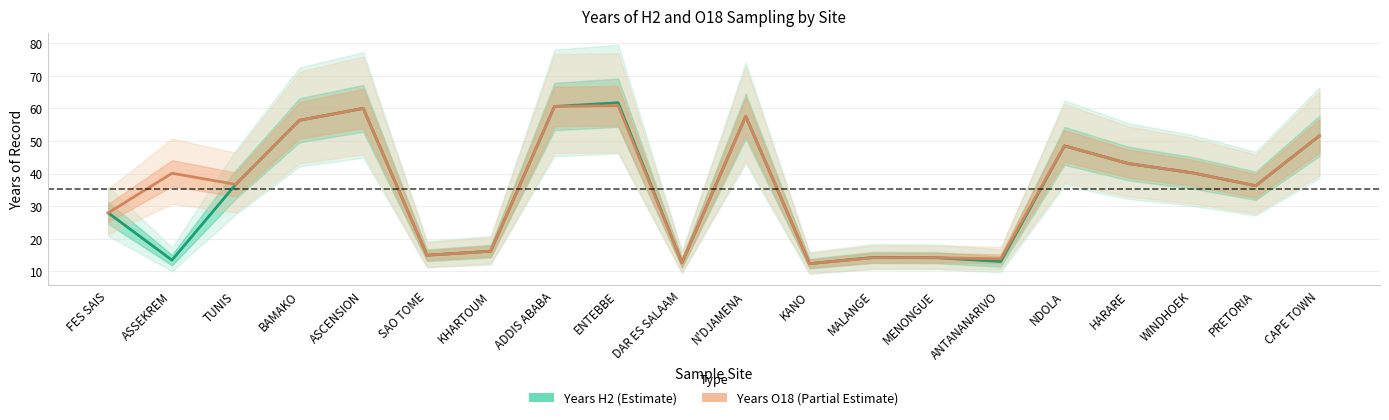

How many values in the Years O18 (O18 Estimate) series are below 40?

10